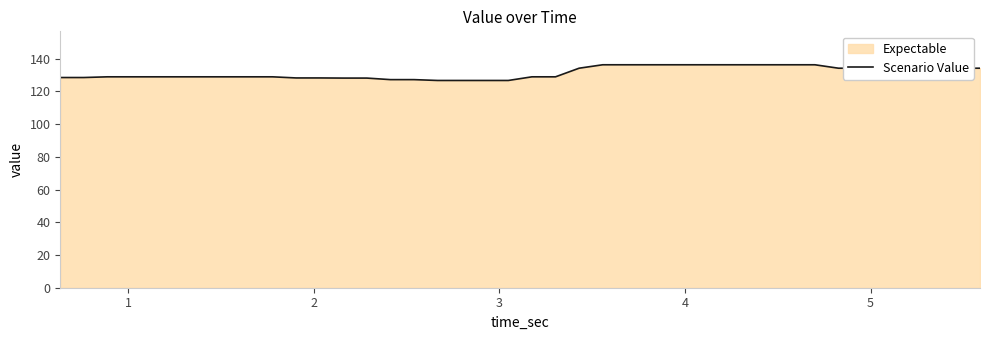

What is the minimum value shown in the chart?

126.7